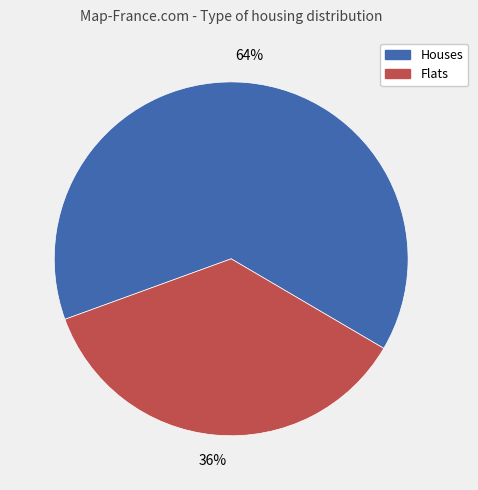

To the nearest percent, what is the difference between the largest and smallest slice percentages?

28%